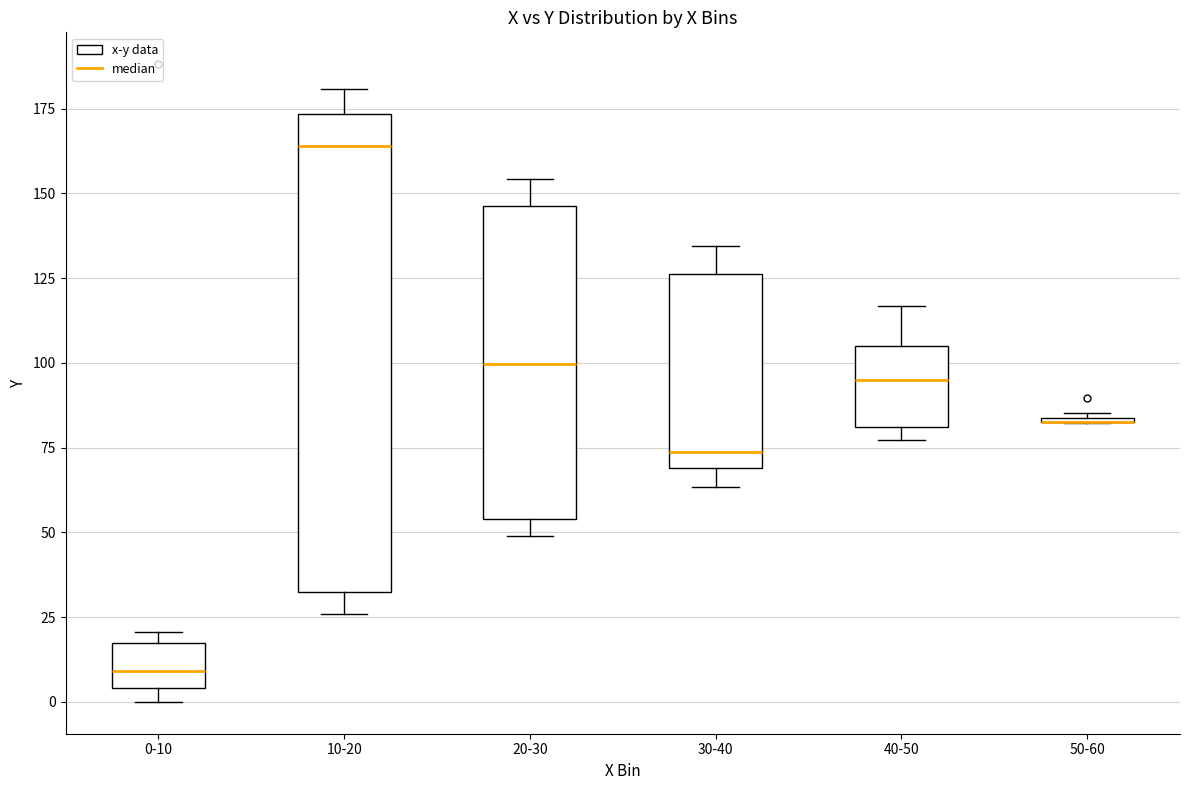

Reading left to right, transcribe this box plot: for each box, give where its median line is, the range the box spans, and where its two whiskers end, as read against the y-axis. The values are not printed on the chart, so give them approximately, as read against the axis.

0-10: median 10, box 5 to 15, whiskers 0 to 20
10-20: median 165, box 30 to 175, whiskers 25 to 180
20-30: median 100, box 55 to 145, whiskers 50 to 155
30-40: median 75, box 70 to 125, whiskers 65 to 135
40-50: median 95, box 80 to 105, whiskers 75 to 115
50-60: box collapsed to a line at 85, whiskers 80 to 85